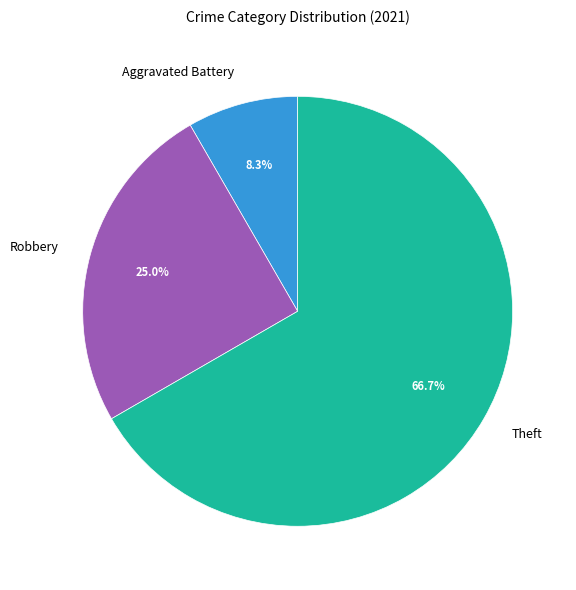

Which category has the smallest portion of the pie?

Aggravated Battery